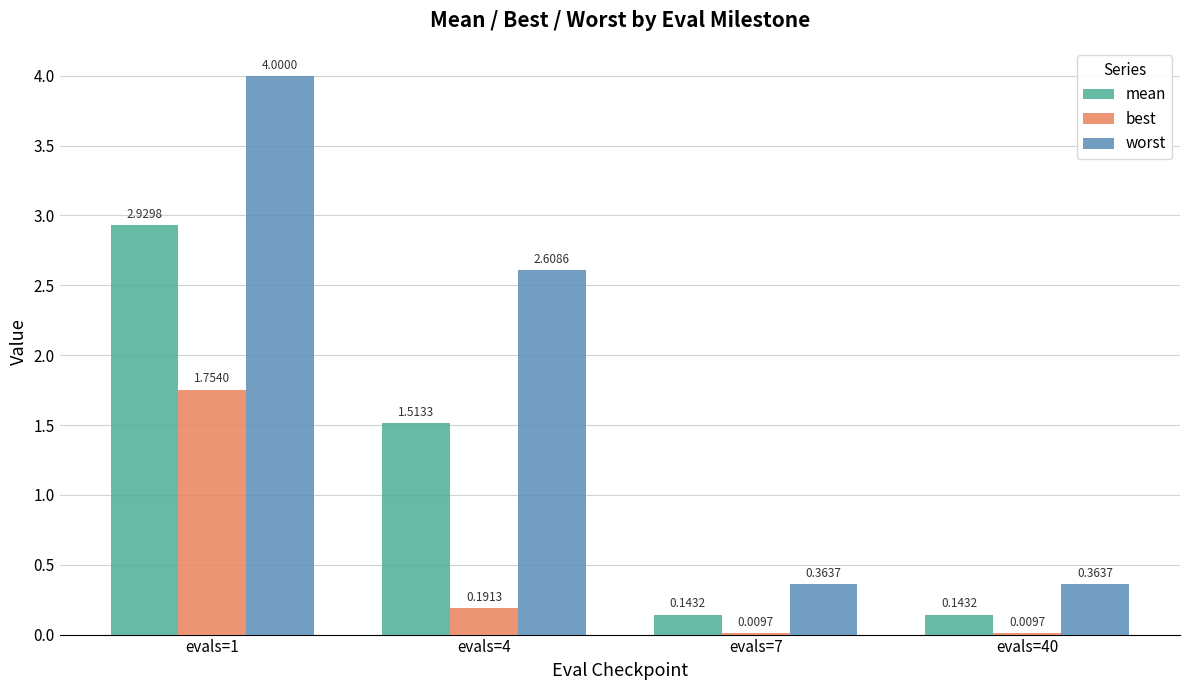

What is the sum of all worst values?

7.3